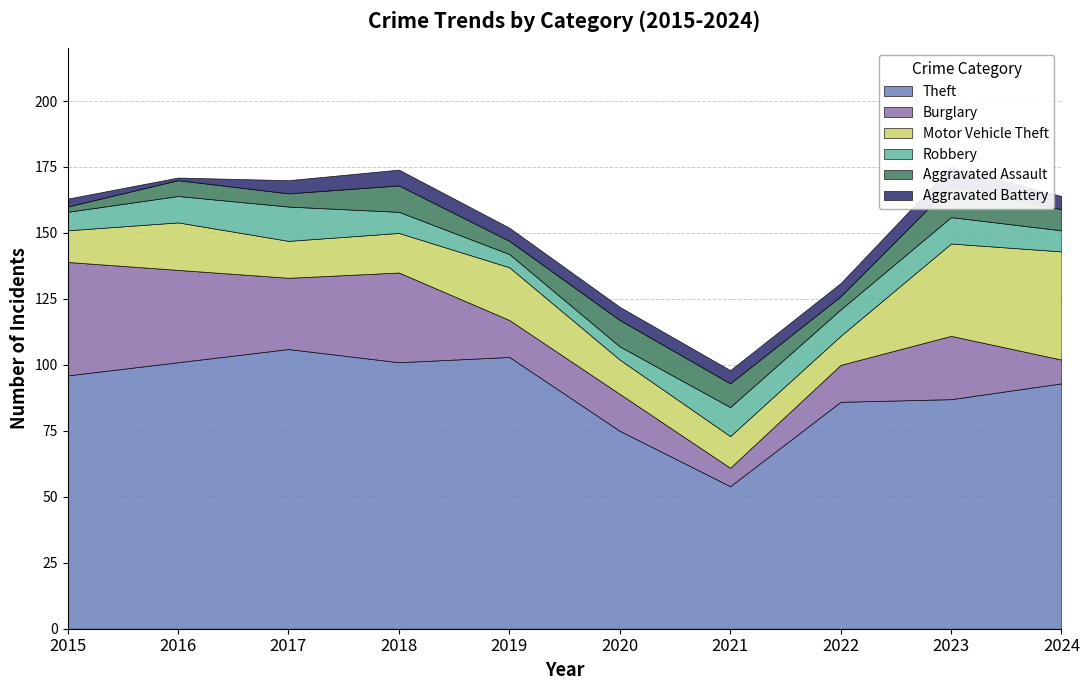

What is the difference between the maximum and minimum values in the Aggravated Assault series?

10